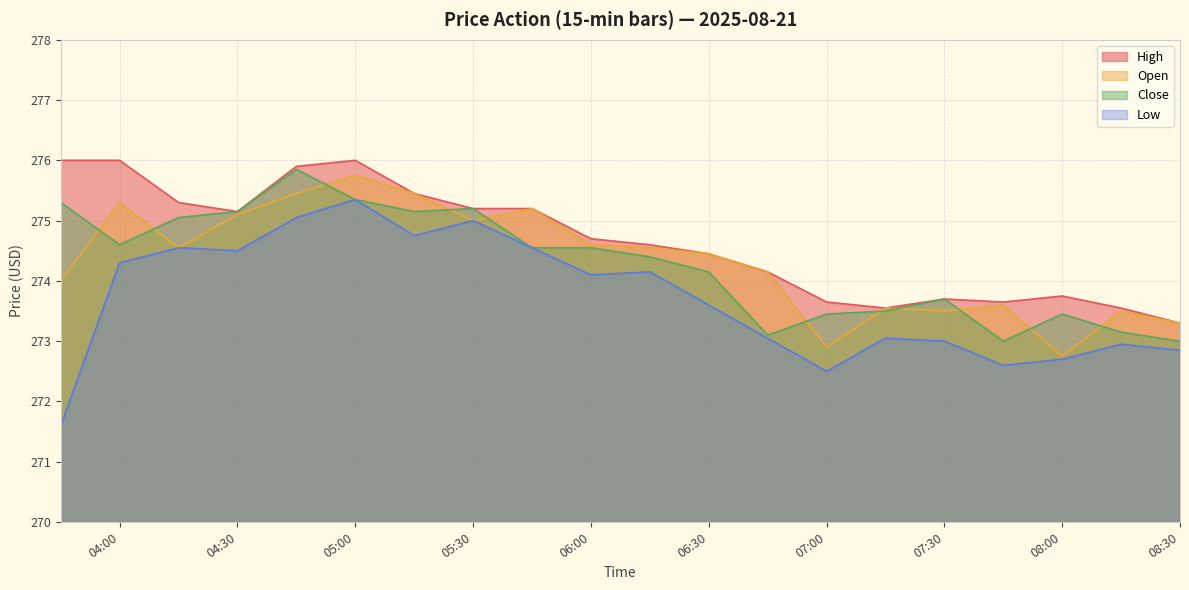

What value does the Low series have at 2025-08-21 04:15?

274.5